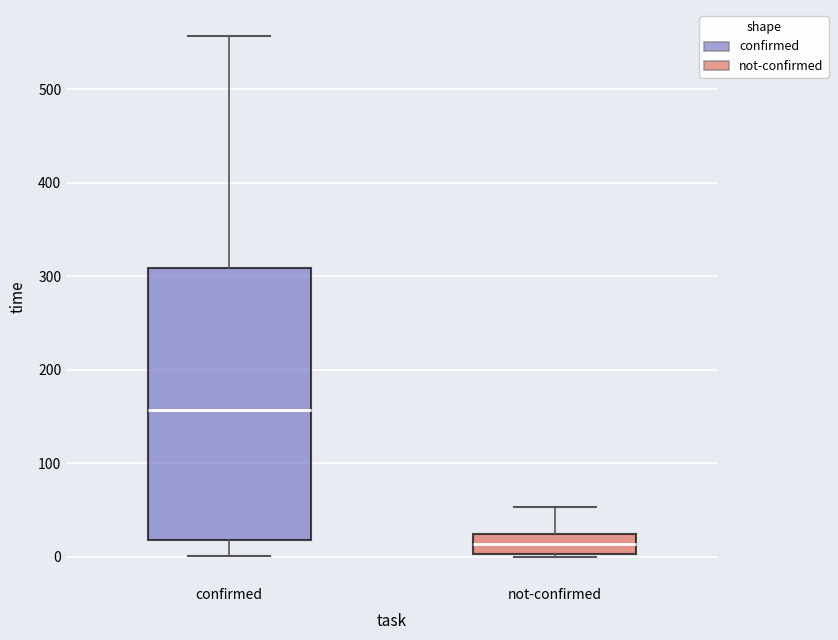

Reading left to right, read every box against the y-axis: the position of its median line, the range the box covers, and the ends of its whiskers. The values are not printed on the chart, so give them approximately, as read against the axis.

confirmed: median 160, box 20 to 310, whiskers 0 to 560
not-confirmed: median 10, box 0 to 30, whiskers 0 to 50